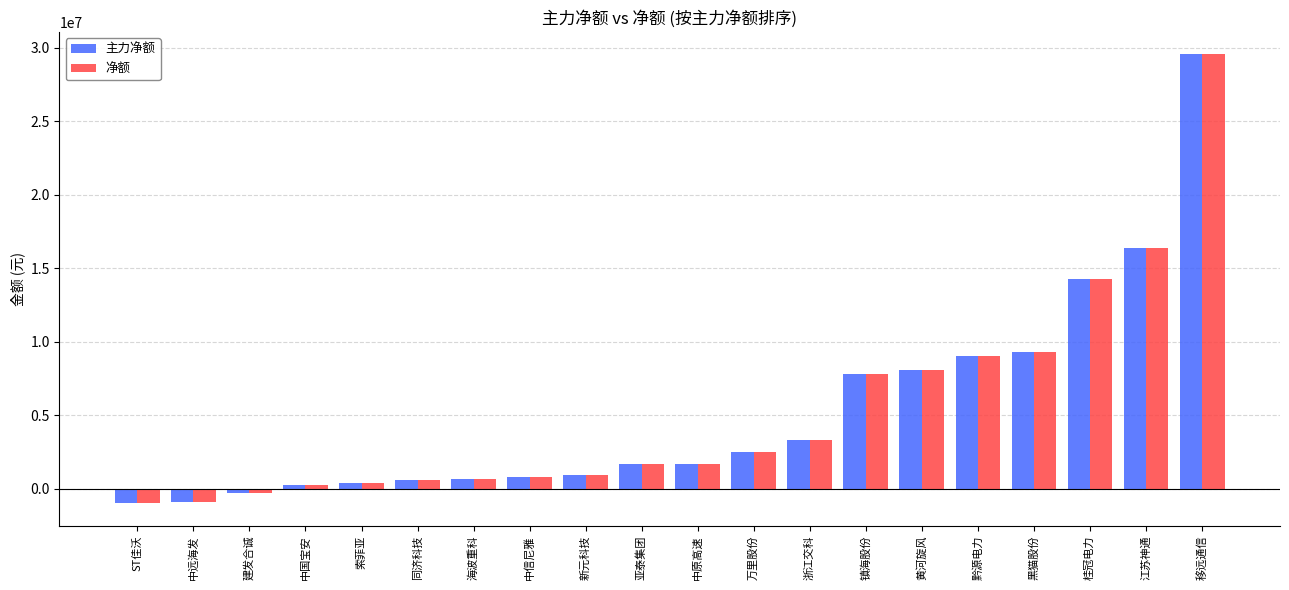

What is the sum of the 净额 values at 建发合诚 and 中原高速?

1392757